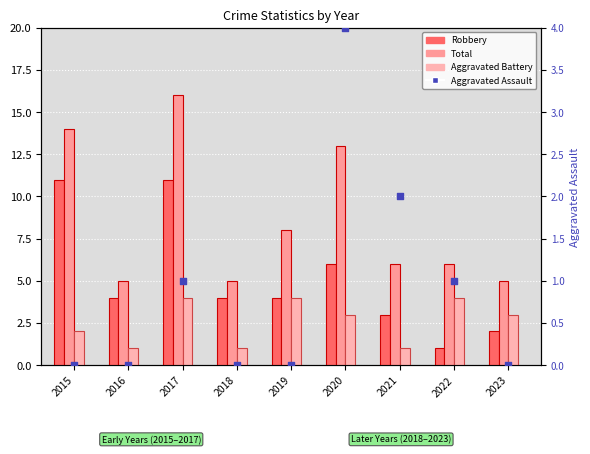

Which series contains the highest Y value?

Total